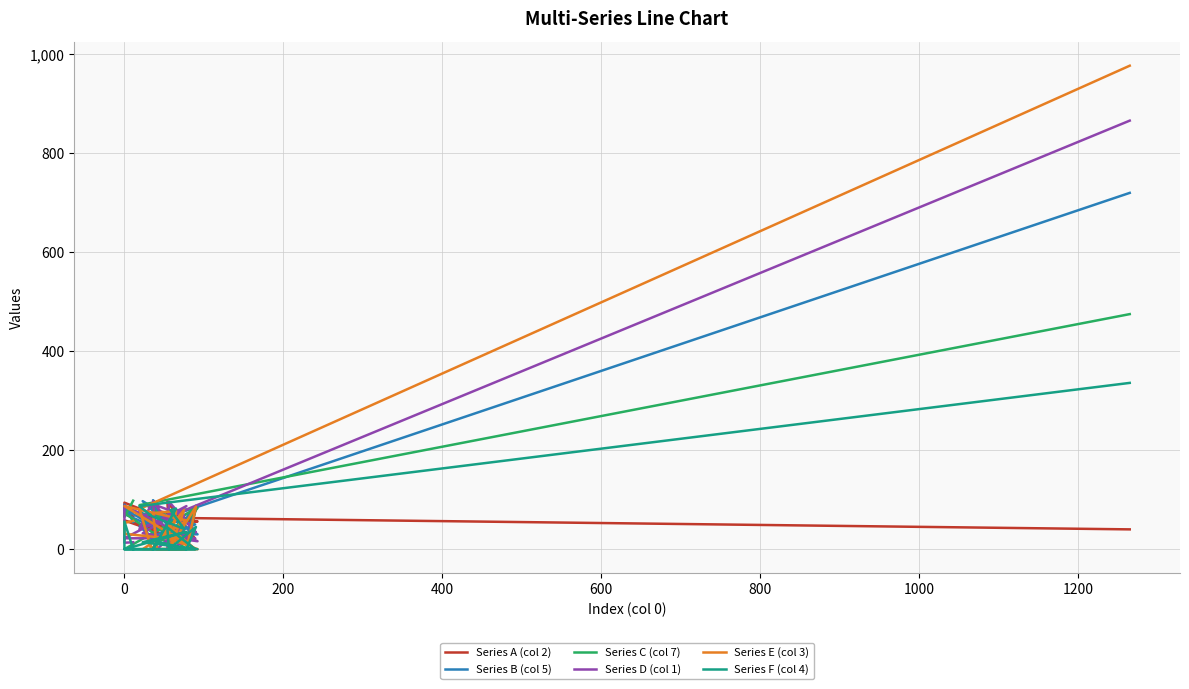

What is the average value of the Series C (col 7) series?

61